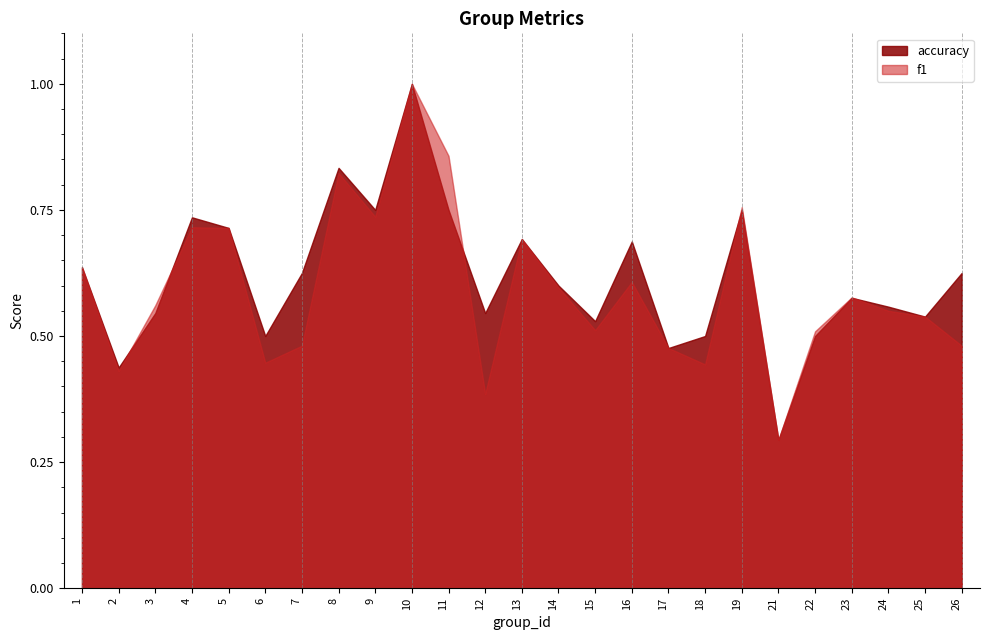

Reading right to left, extract all data points from this chart.

f1: 0.5	0.5	0.5	0.6	0.5	0.3	0.8	0.4	0.5	0.6	0.5	0.6	0.7	0.4	0.9	1.0	0.7	0.8	0.5	0.4	0.7	0.7	0.6	0.4	0.6
accuracy: 0.6	0.5	0.6	0.6	0.5	0.3	0.8	0.5	0.5	0.7	0.5	0.6	0.7	0.5	0.8	1.0	0.8	0.8	0.6	0.5	0.7	0.7	0.5	0.4	0.6